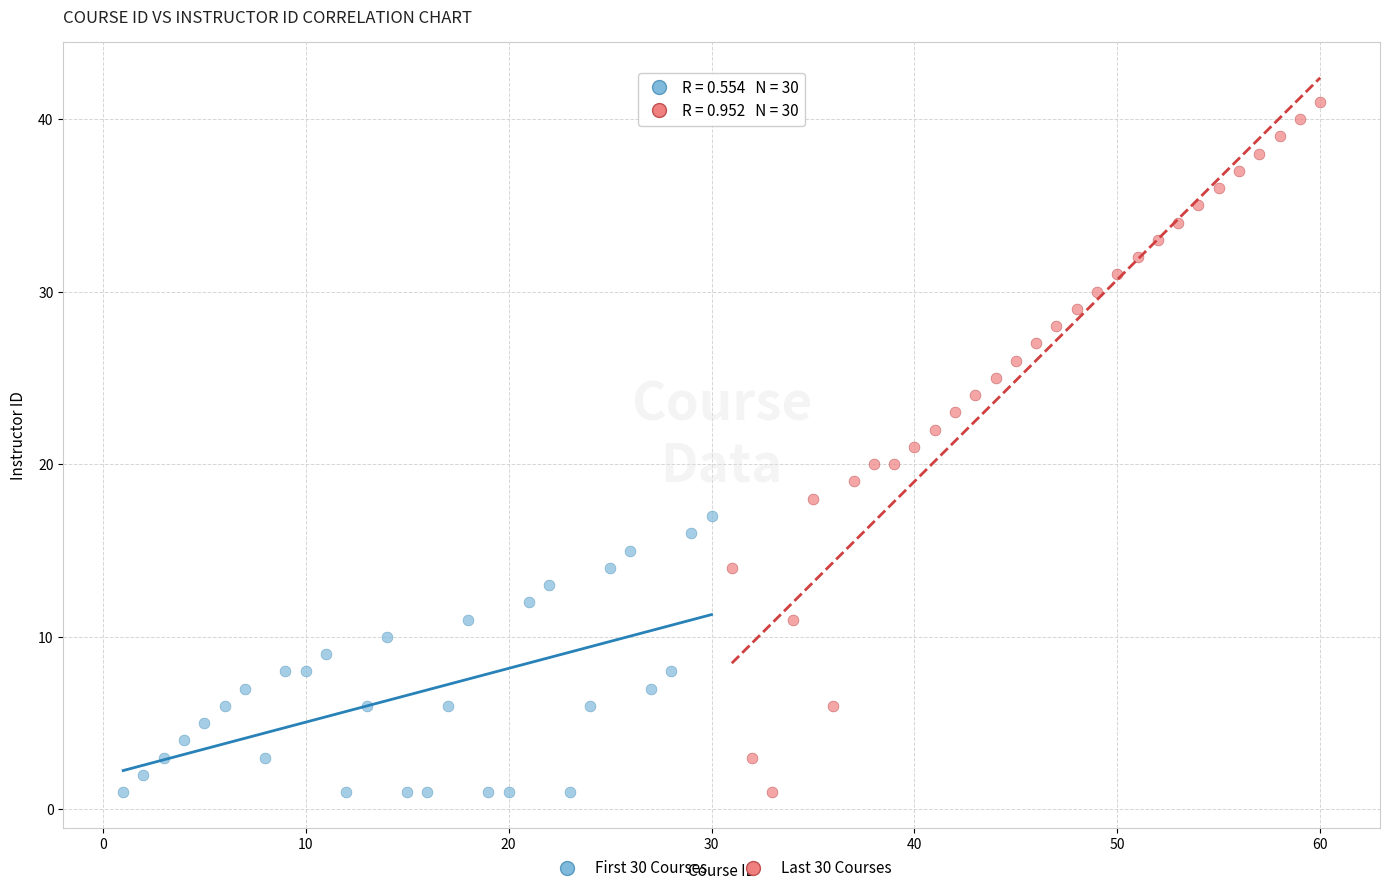

What are all the series names shown in the legend?

First 30 Courses, Last 30 Courses